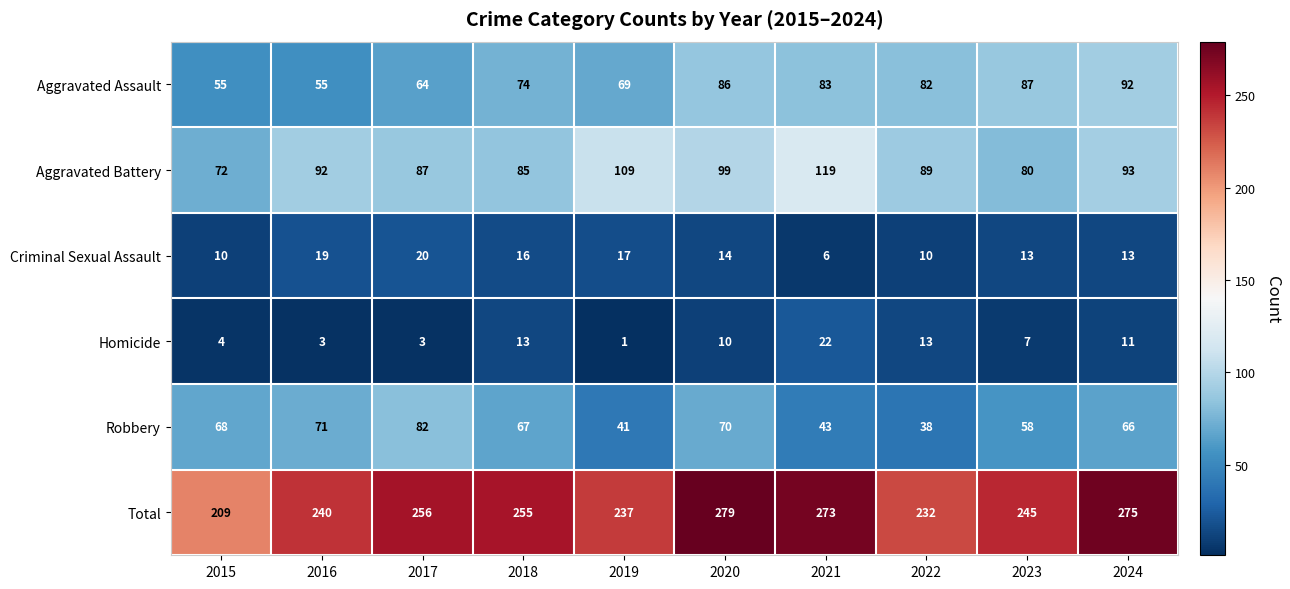

What is the average value of the Criminal Sexual Assault series?

14